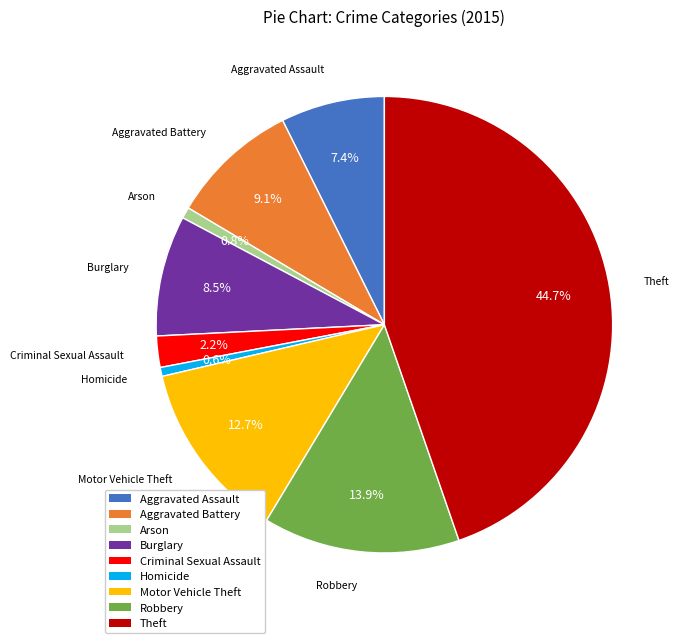

How many segments does this pie chart have?

9